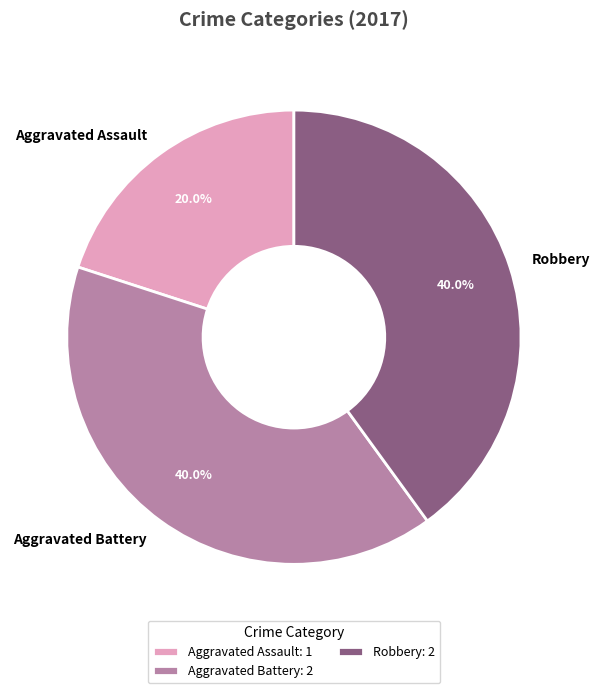

Does Aggravated Battery represent more than half of the total?

No